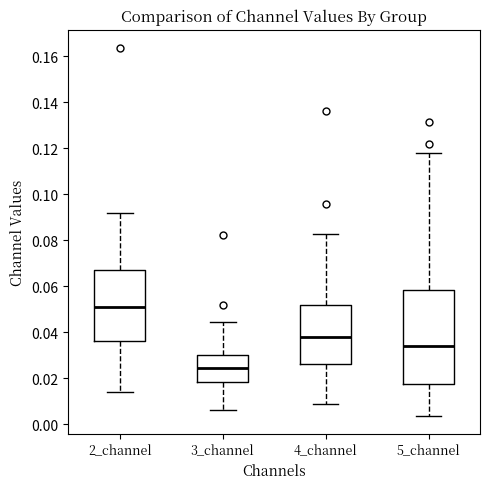

Reading left to right, read every box against the y-axis: the position of its median line, the range the box covers, and the ends of its whiskers. The values are not printed on the chart, so give them approximately, as read against the axis.

2_channel: median 0.052, box 0.036 to 0.068, whiskers 0.014 to 0.092
3_channel: median 0.024, box 0.018 to 0.030, whiskers 0.006 to 0.044
4_channel: median 0.038, box 0.026 to 0.052, whiskers 0.008 to 0.082
5_channel: median 0.034, box 0.018 to 0.058, whiskers 0.004 to 0.118